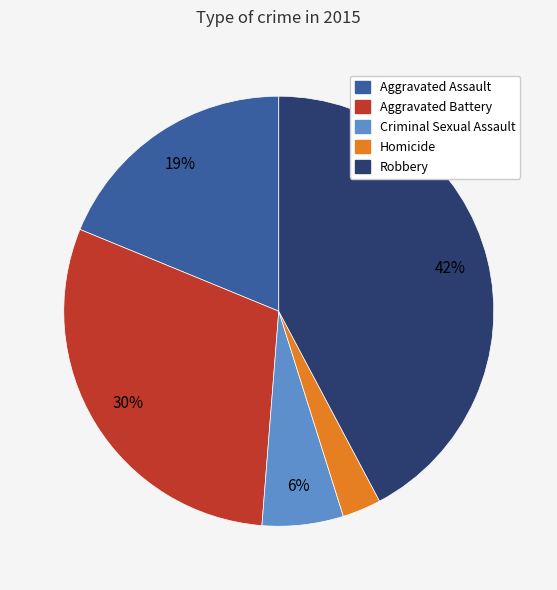

Which category has the biggest portion of the pie?

Robbery